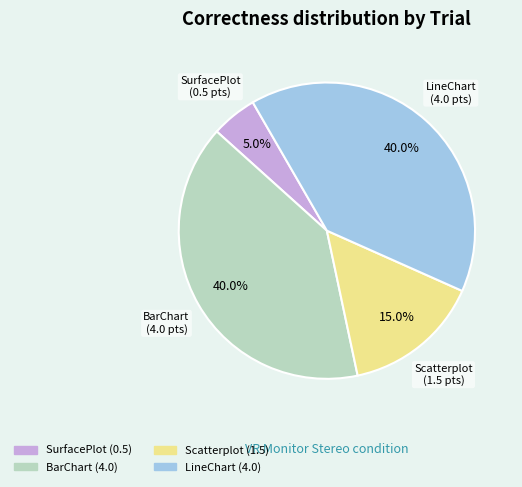

Is there a majority slice in this chart?

No